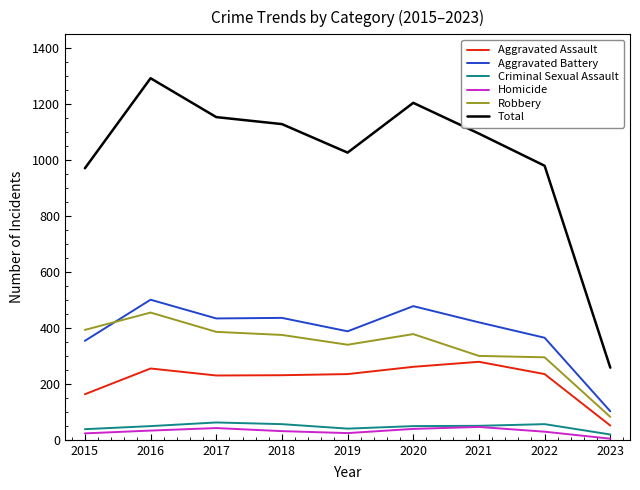

What is the difference between the second highest and second lowest values in the Total series?

234